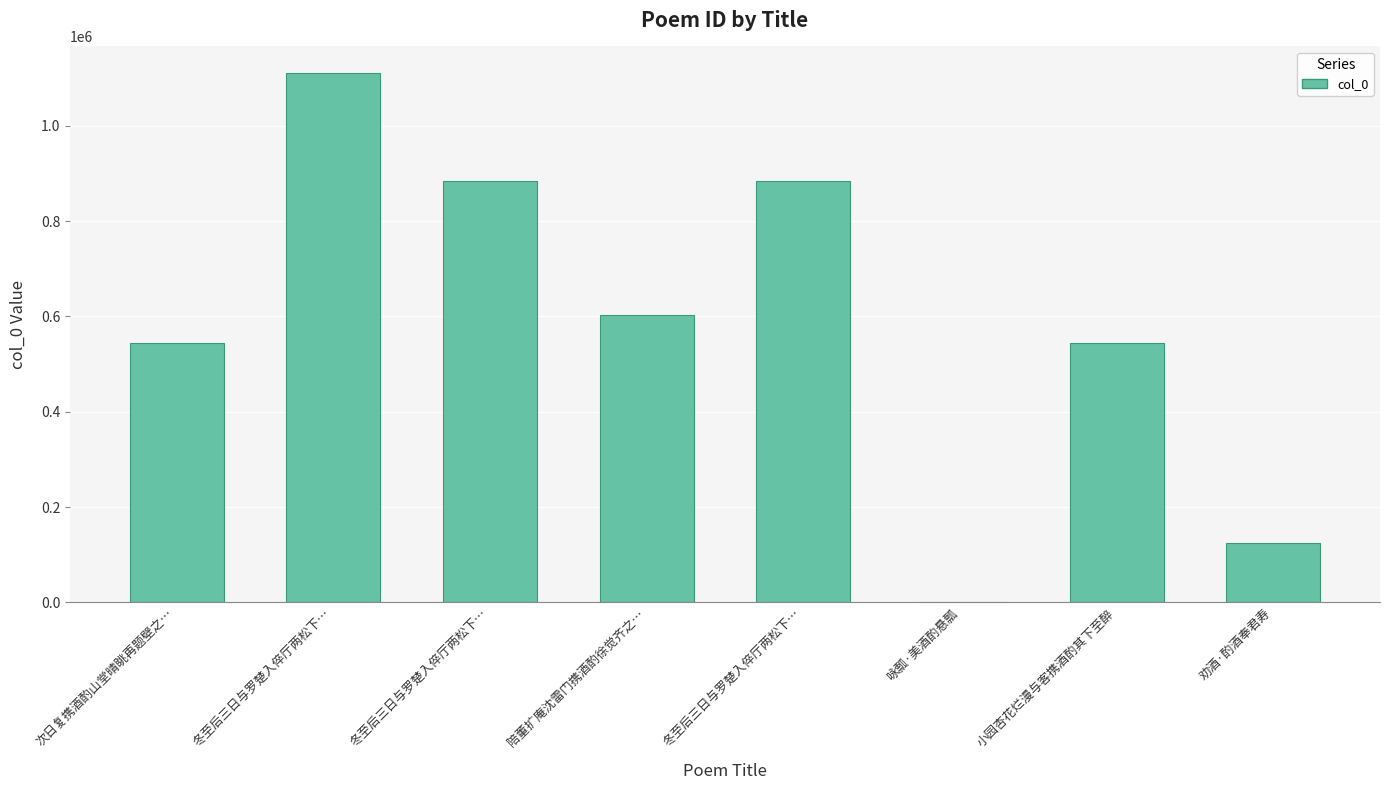

Is it true that the value at 冬至后三日与罗楚入倅厅两松下… is 589714?

False